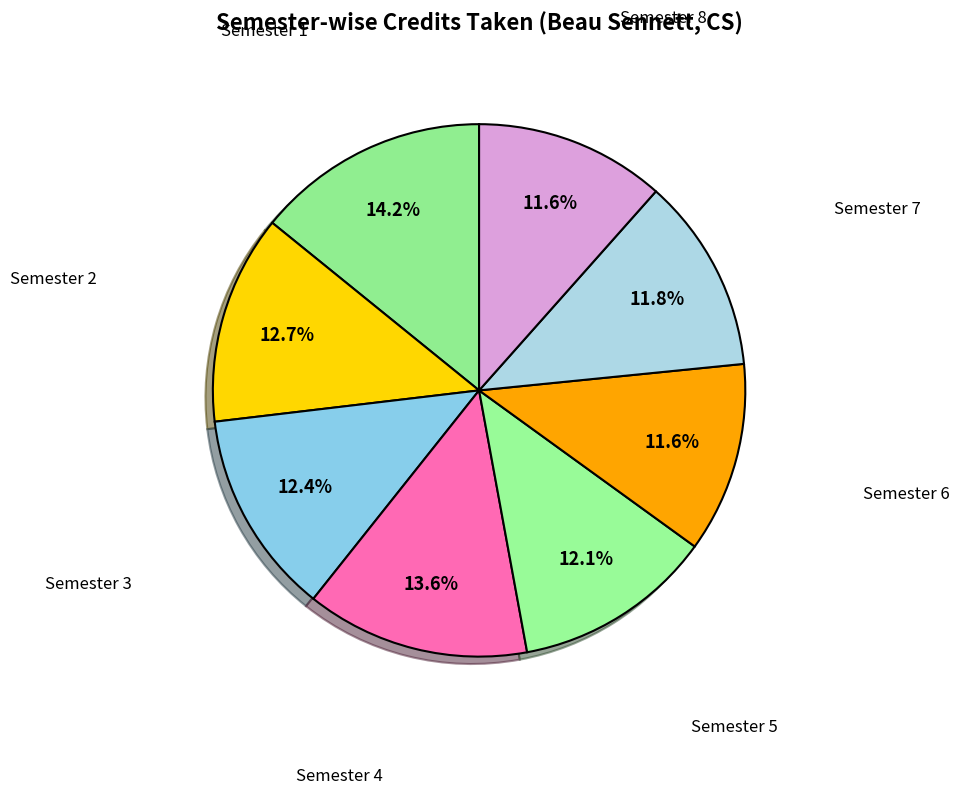

Does any single category account for the majority?

No